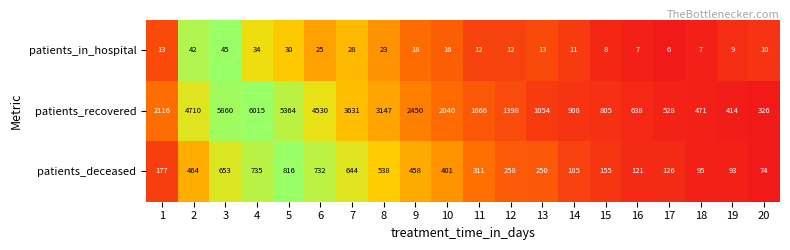

The patients_recovered series shows 1054 at 13. True or false?

True